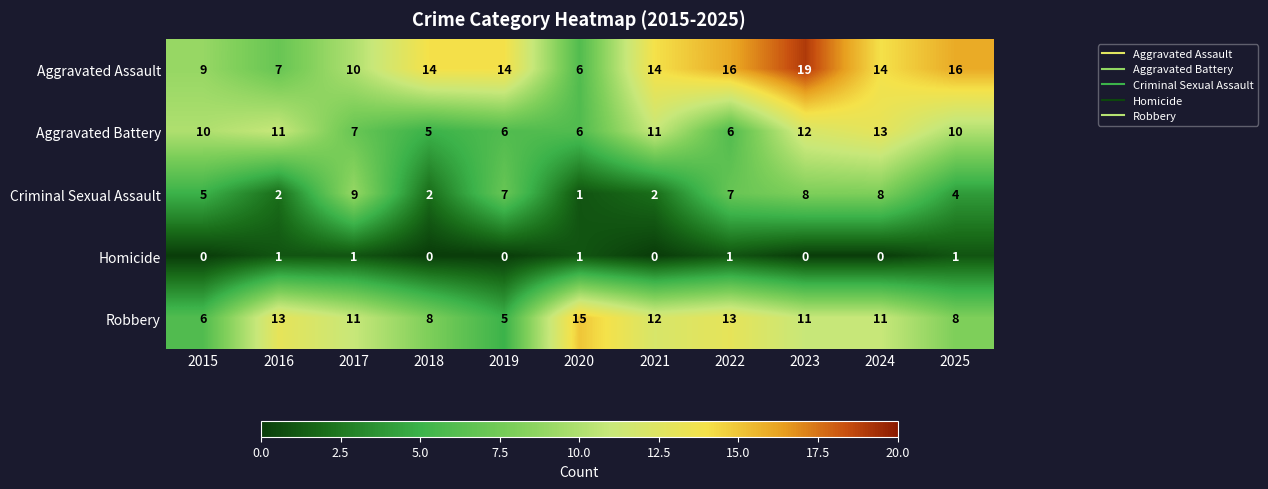

What is the difference between the highest and lowest values at 2015?

10